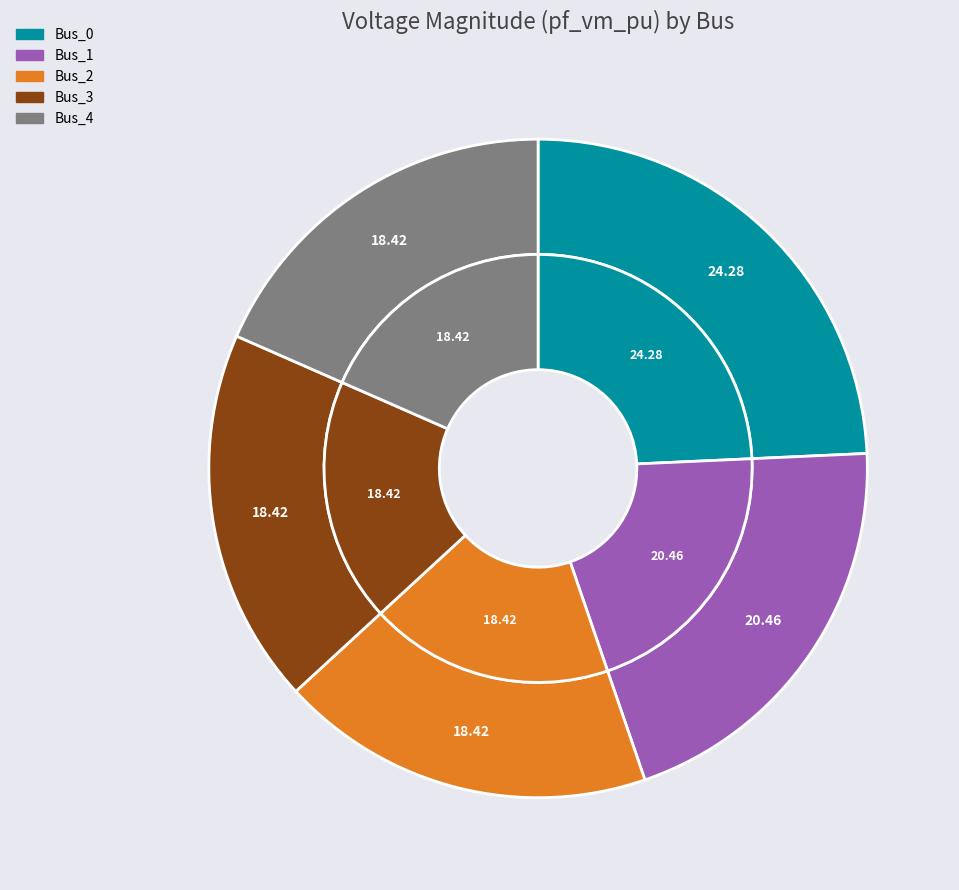

Which slice is the largest?

Bus_0